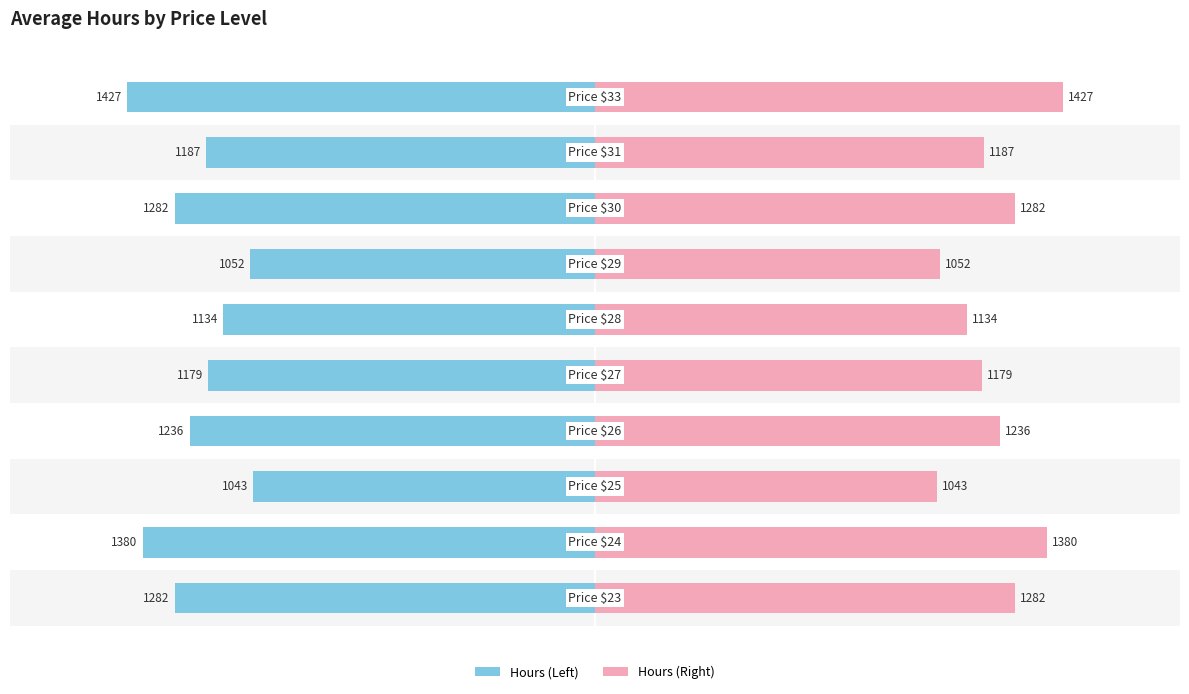

What is the lowest value of the Hours (Right) series?

1043.0